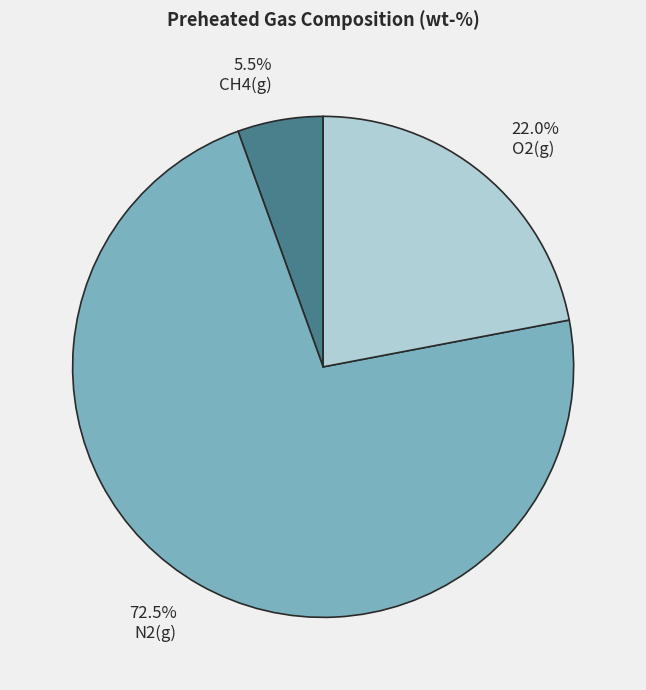

Which slice is the largest?

N2(g)